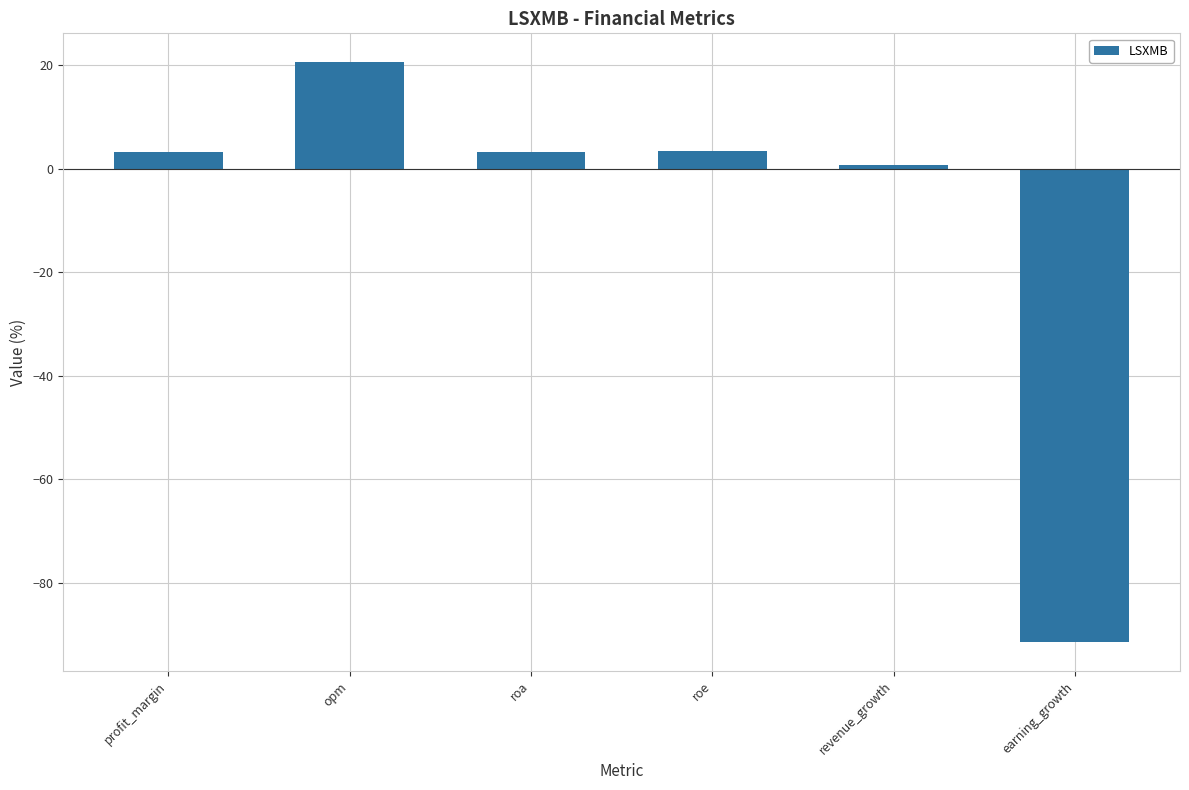

What is the average value?

-10.0